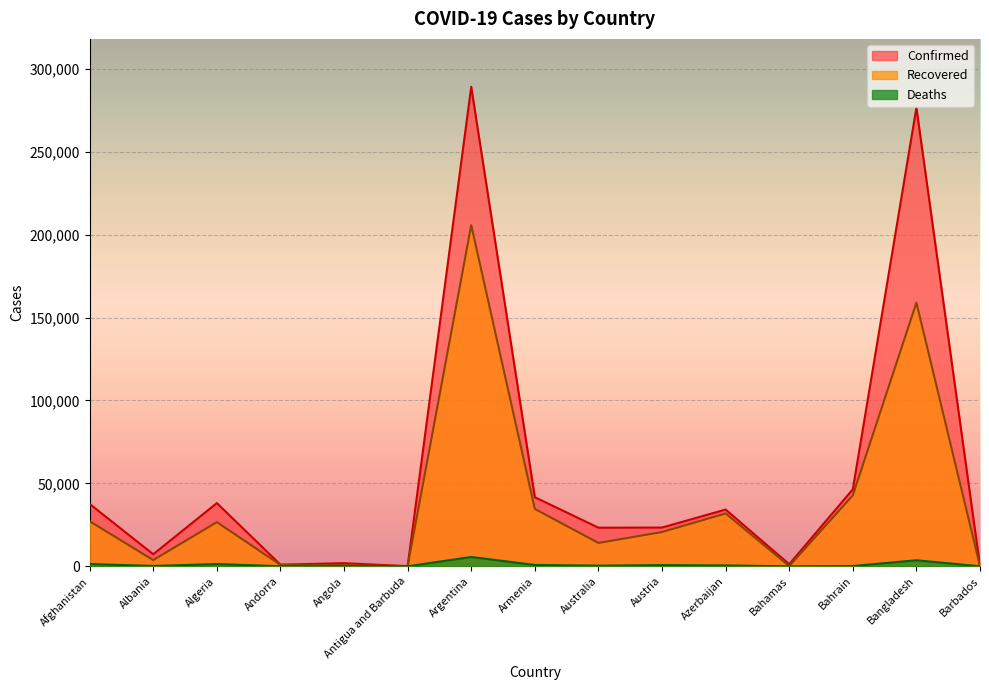

In Recovered, how many points are lower than both neighbors (excluding endpoints)?

4